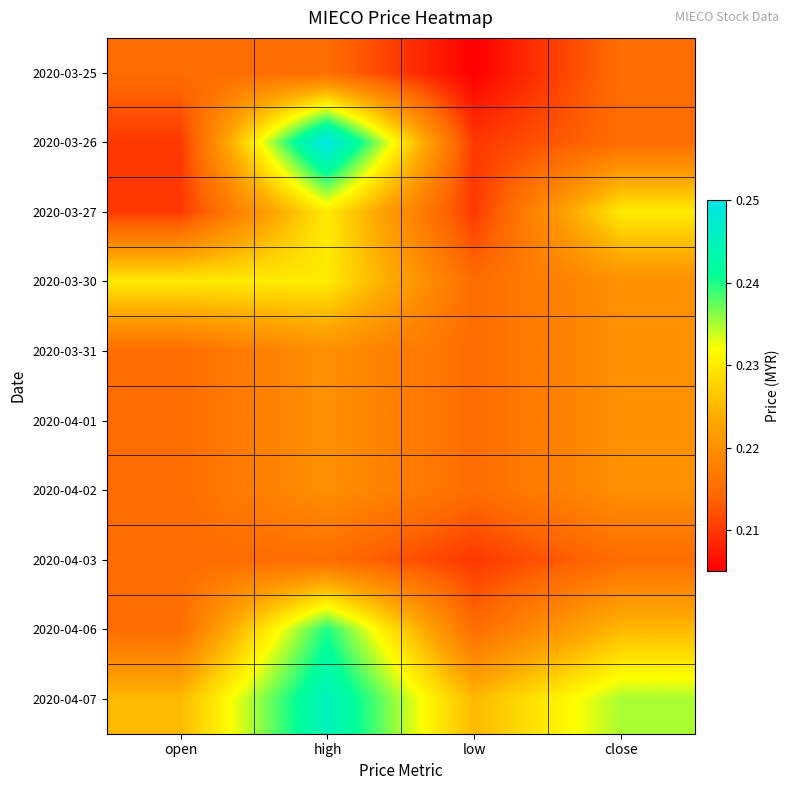

Reading right to left, list all the values displayed in this chart.

2020-03-25: close=0.2	low=0.2	high=0.2	open=0.2
2020-03-26: close=0.2	low=0.2	high=0.2	open=0.2
2020-03-27: close=0.2	low=0.2	high=0.2	open=0.2
2020-03-30: close=0.2	low=0.2	high=0.2	open=0.2
2020-03-31: close=0.2	low=0.2	high=0.2	open=0.2
2020-04-01: close=0.2	low=0.2	high=0.2	open=0.2
2020-04-02: close=0.2	low=0.2	high=0.2	open=0.2
2020-04-03: close=0.2	low=0.2	high=0.2	open=0.2
2020-04-06: close=0.2	low=0.2	high=0.2	open=0.2
2020-04-07: close=0.2	low=0.2	high=0.2	open=0.2